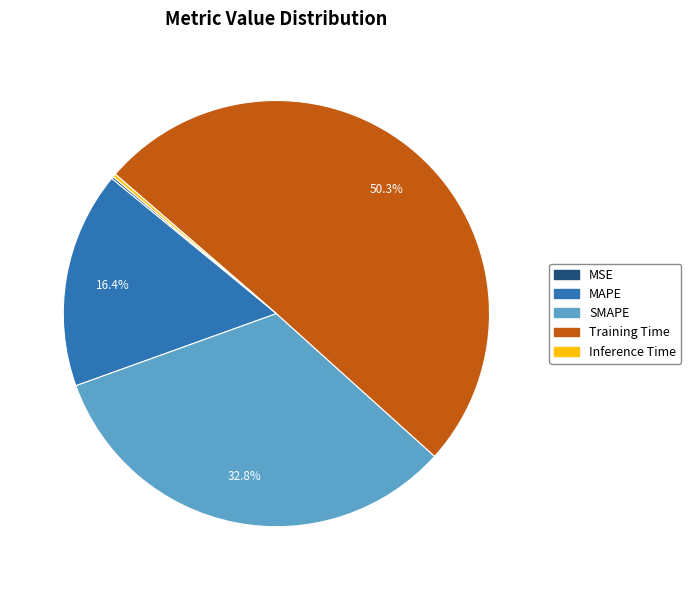

What is the largest slice in the pie chart?

Training Time